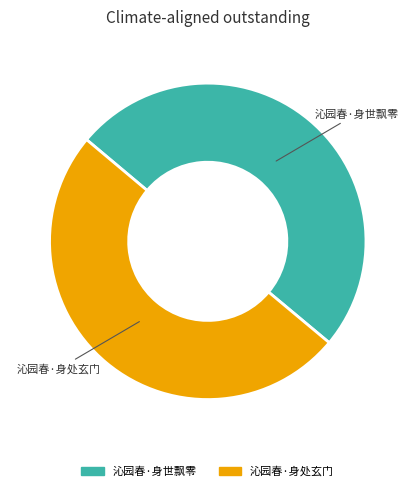

Is the sum of 沁园春·身处玄门 and 沁园春·身世飘零 greater than half?

Yes